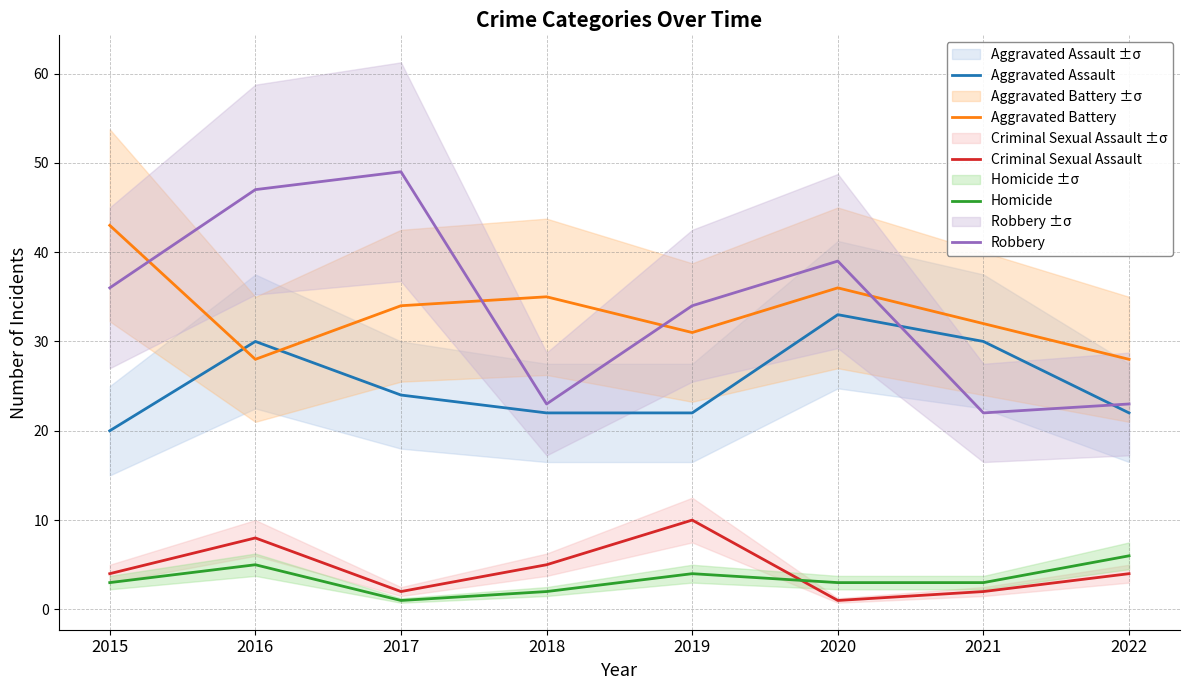

True or false: Robbery and Homicide cross at least once.

False